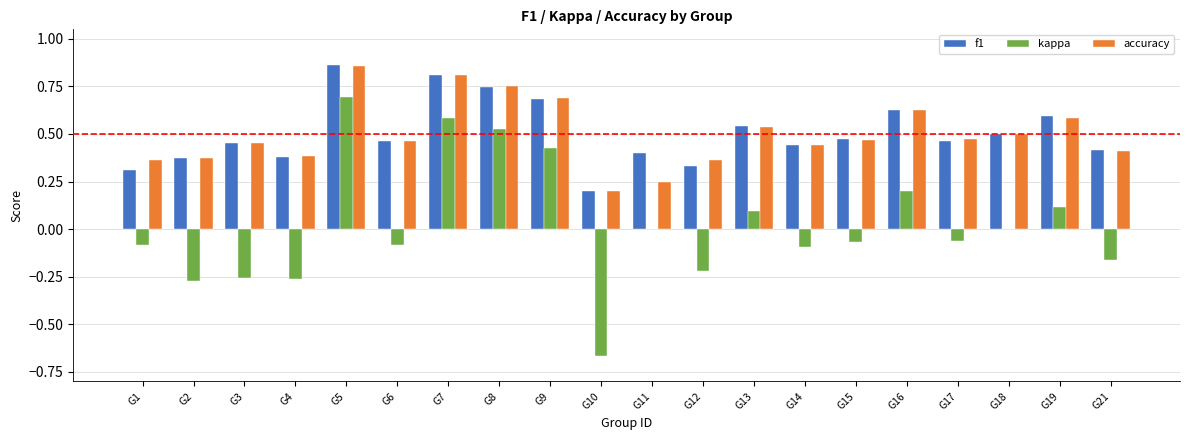

At which category is the sum across all series the highest?

G5